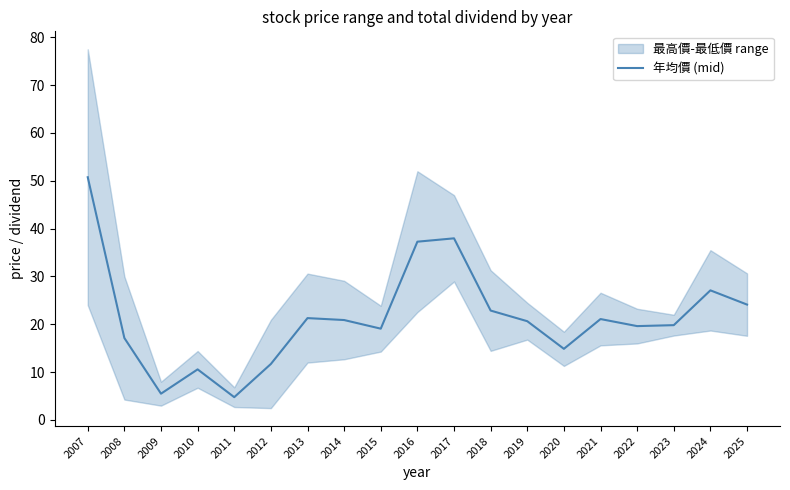

What is the difference between the values at 2016 and 2024?

10.2